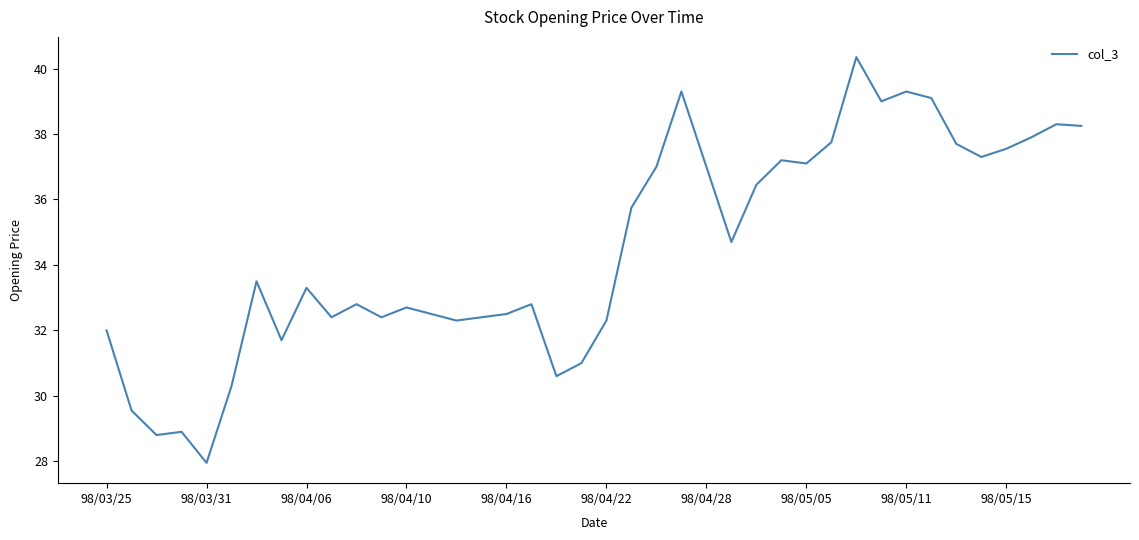

Does the chart display data point markers on the line(s)?

No